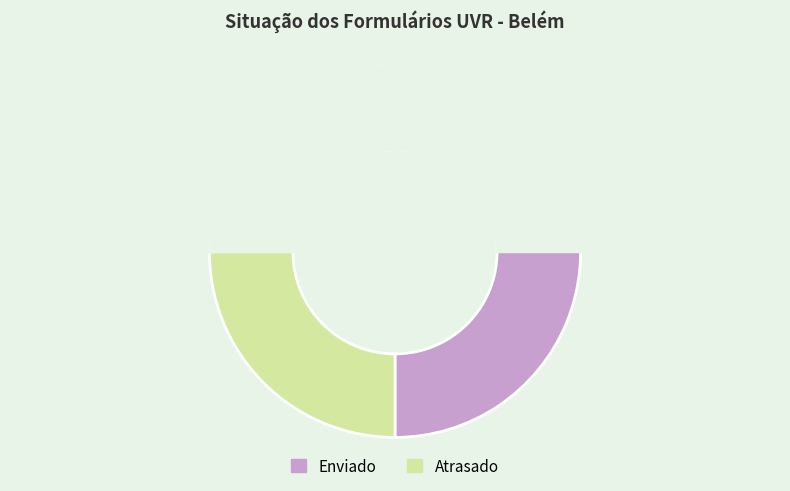

To the nearest percent, what is the average slice percentage?

50%